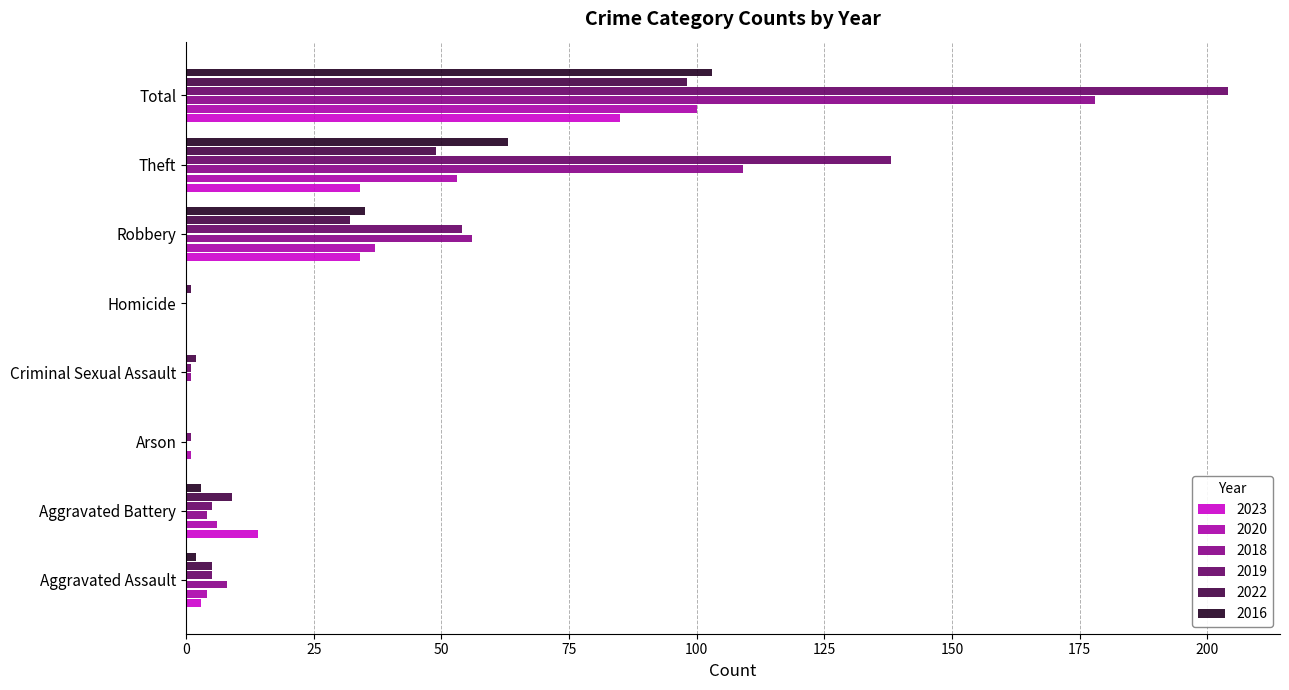

What is the sum of all 2022 values?

196